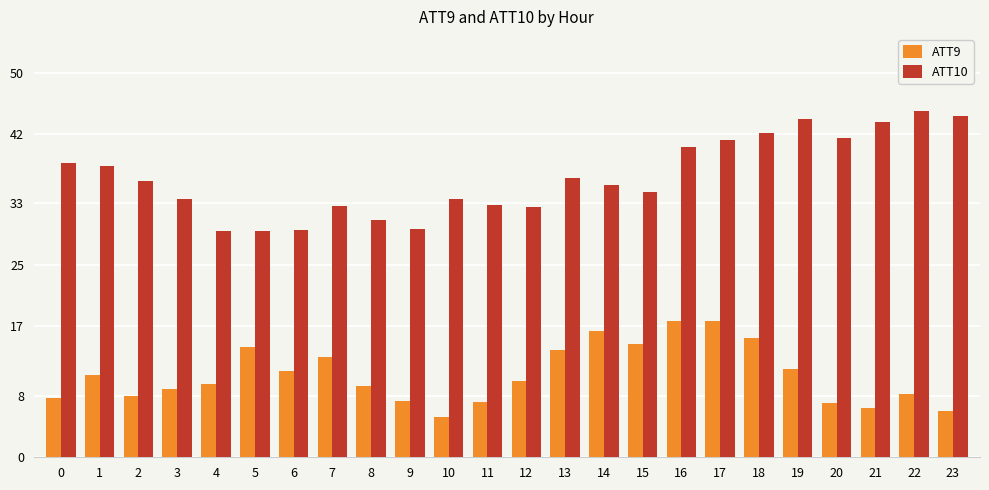

How many data points in ATT10 are less than 35?

11